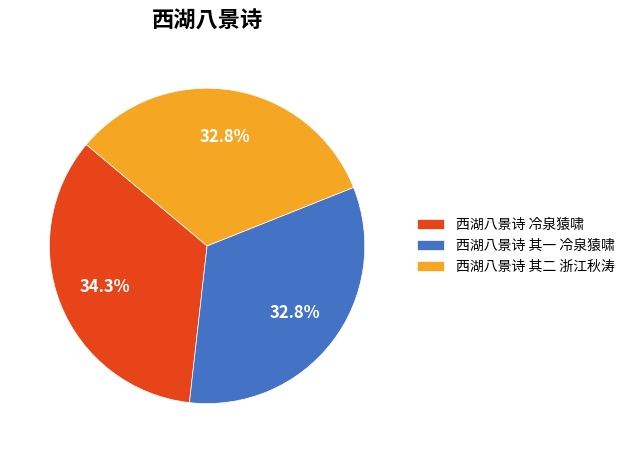

To the nearest percent, what percentage of the pie is 西湖八景诗 冷泉猿啸?

34%